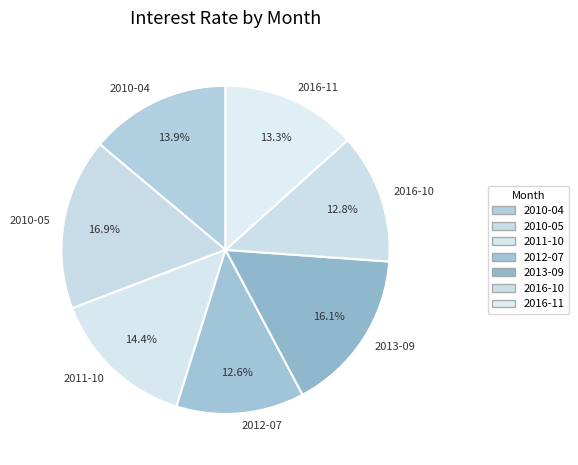

What percentage do 2016-11 and 2011-10 together represent?

27.7%